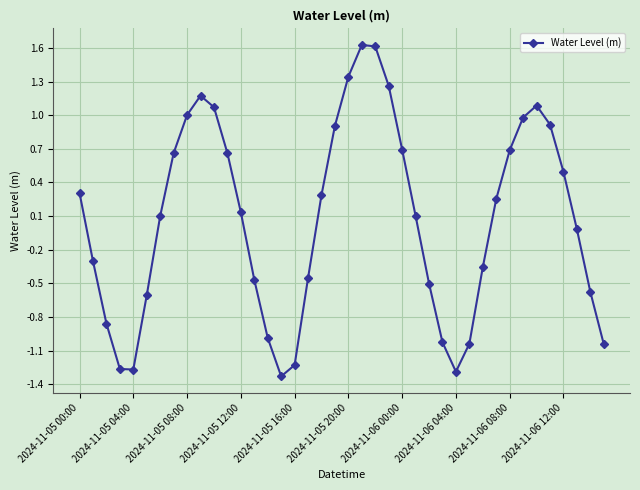

What is the maximum value shown in the chart?

1.6